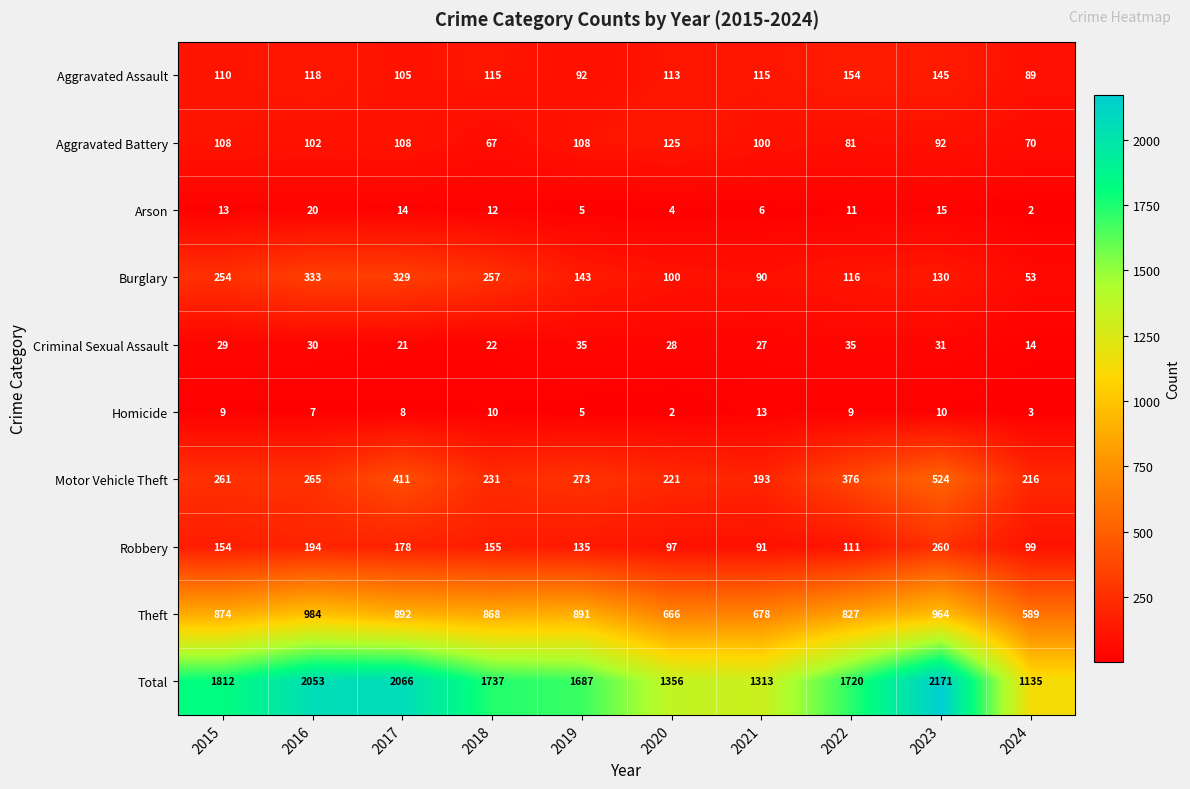

Between 2017 and 2024, which series saw the biggest shift?

Total